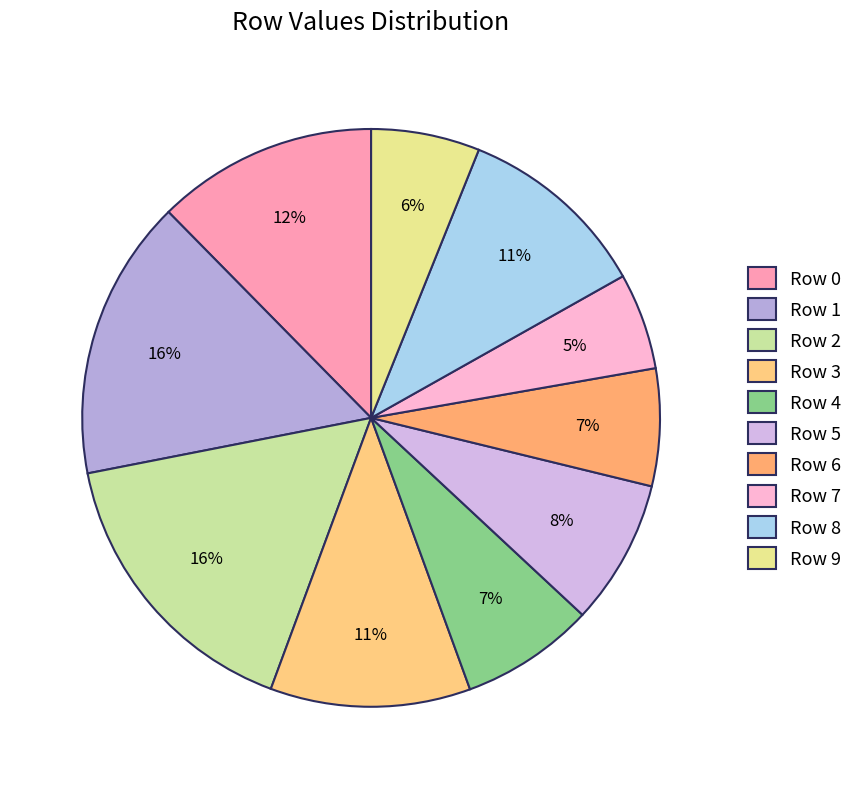

How many slices are in this pie chart?

10